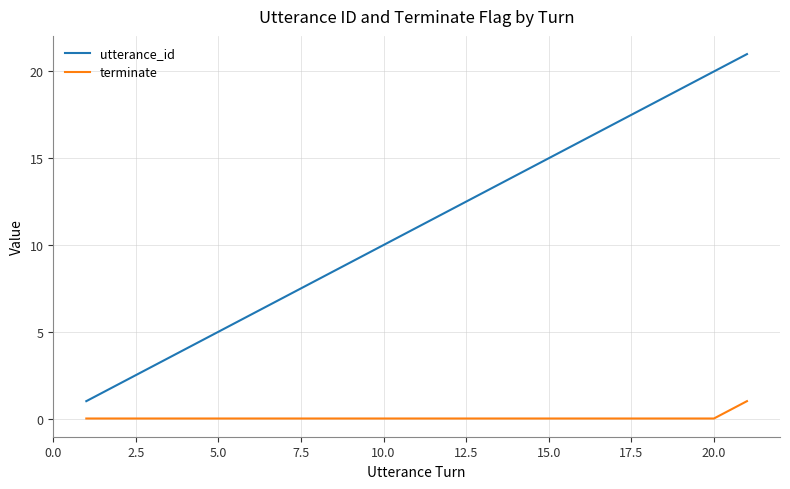

Which series has the widest spread of values?

utterance_id